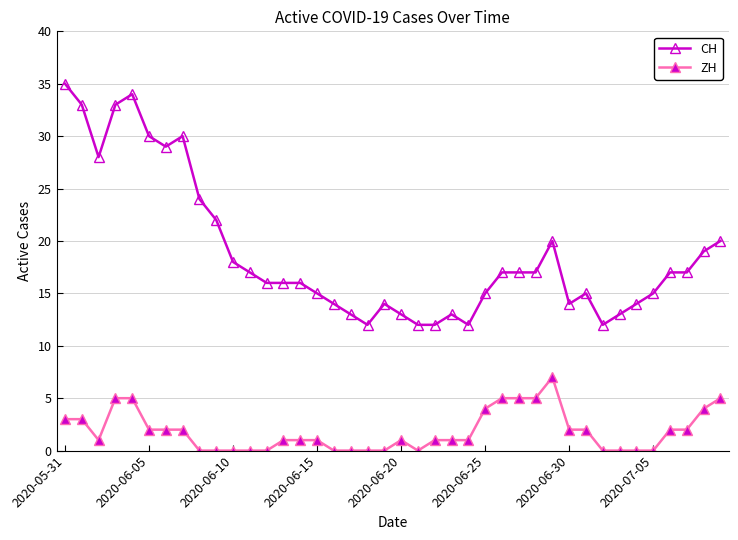

At how many categories does at least one series exceed 25?

8